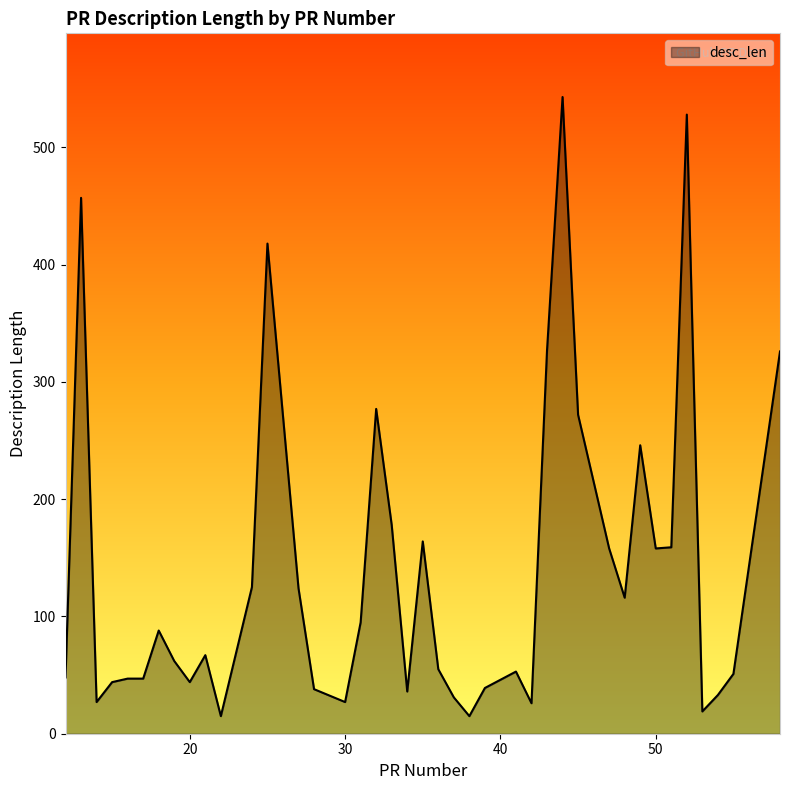

What is the difference between the maximum and minimum values?

528